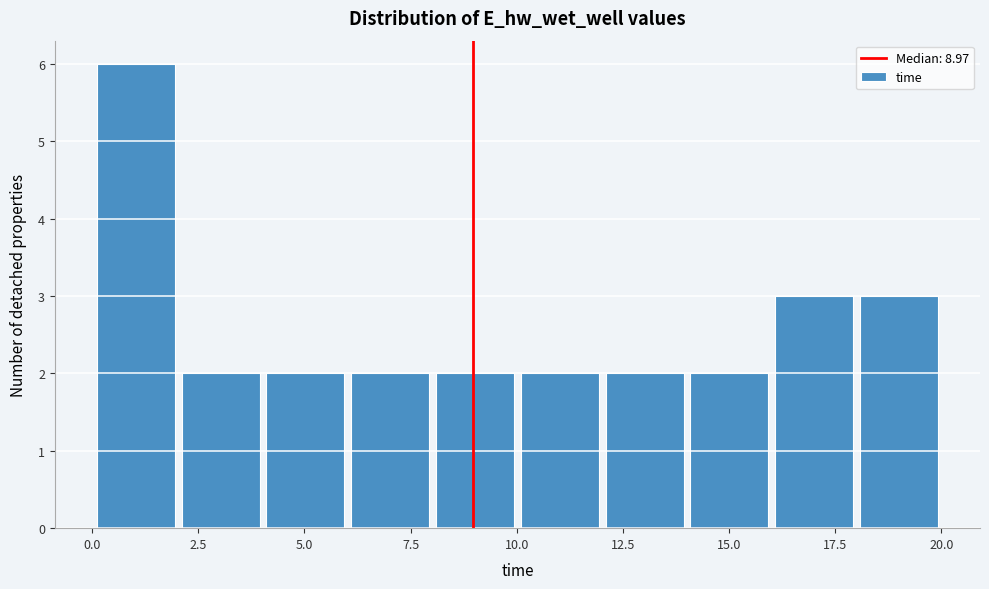

Read against the x-axis, roughly where is the centre of the tallest bar?

1.0